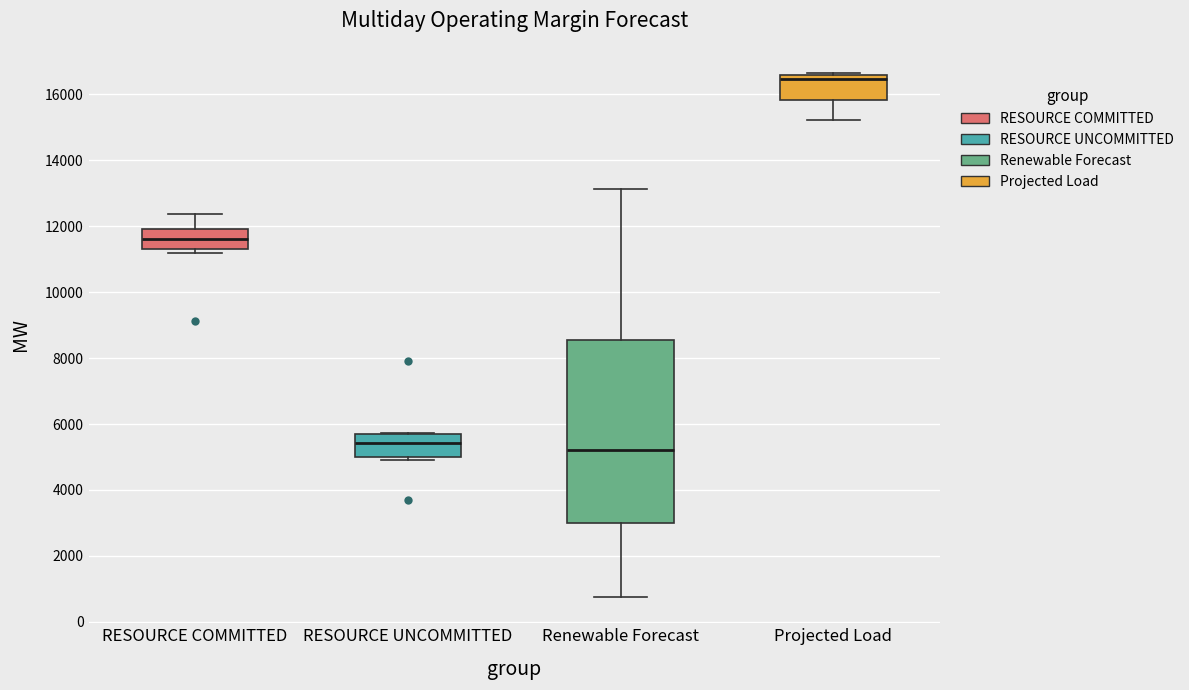

Reading left to right, transcribe this box plot: for each box, give where its median line is, the range the box spans, and where its two whiskers end, as read against the y-axis. The values are not printed on the chart, so give them approximately, as read against the axis.

RESOURCE COMMITTED: median 11600, box 11200 to 12000, whiskers 11200 (just below the box's lower edge) to 12400
RESOURCE UNCOMMITTED: median 5400, box 5000 to 5600, whiskers 5000 (just below the box's lower edge) to 5800
Renewable Forecast: median 5200, box 3000 to 8600, whiskers 800 to 13200
Projected Load: median 16400, box 15800 to 16600, whiskers 15200 to 16600 (just above the box's upper edge)